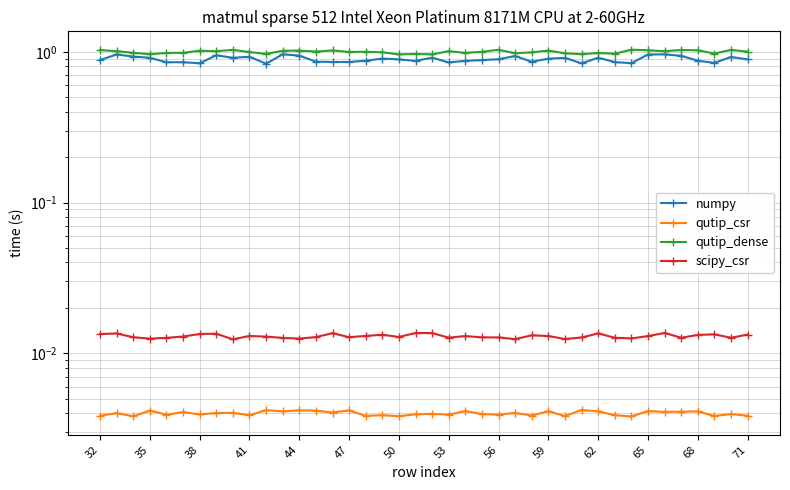

At which category does qutip_csr reach its first local peak?

35